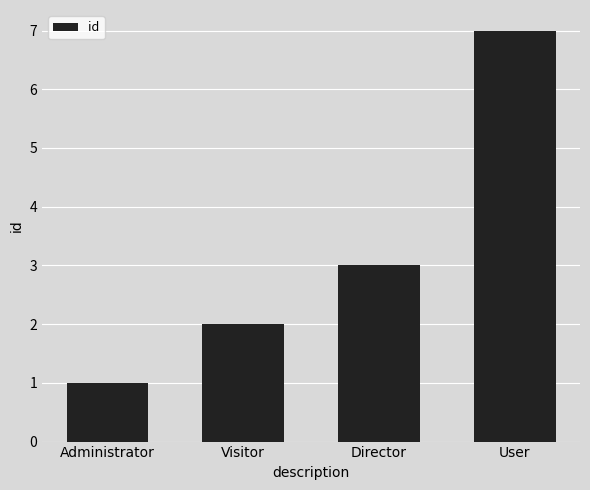

List the labels in order of value, largest first.

User, Director, Visitor, Administrator